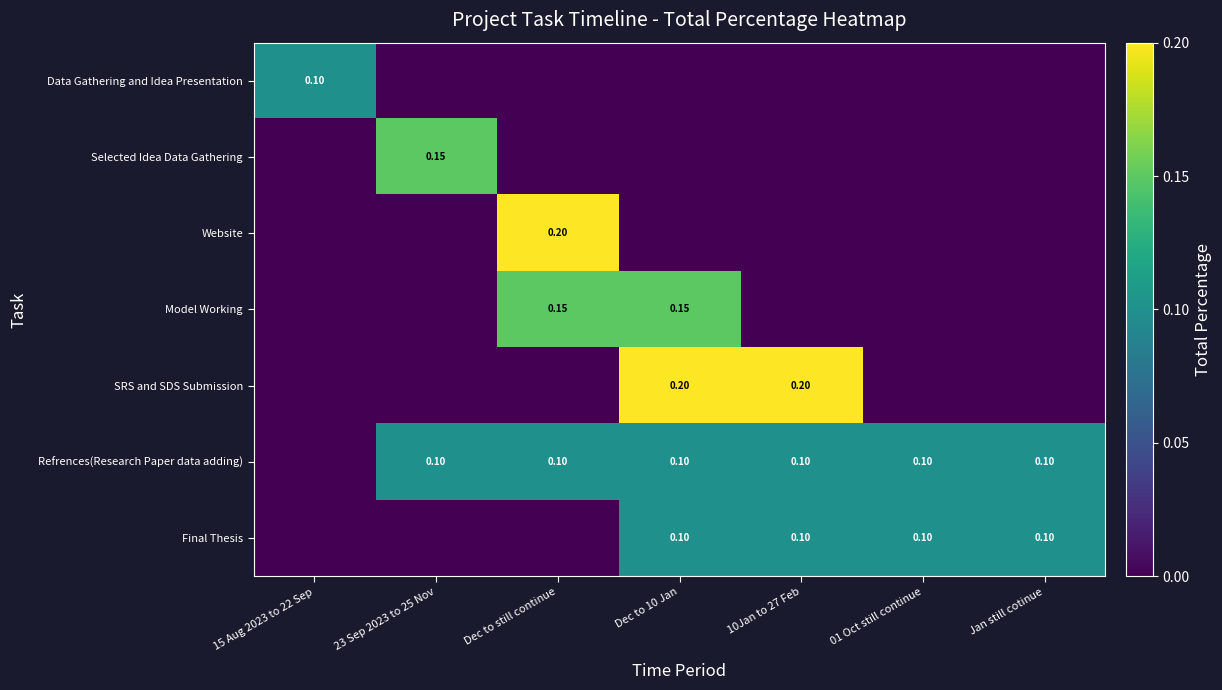

Which category has the lowest value across all series?

23 Sep 2023 to 25 Nov